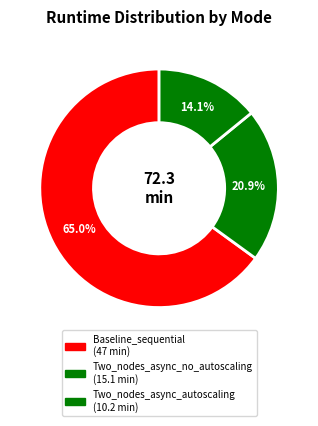

Count the number of slices in the pie.

3